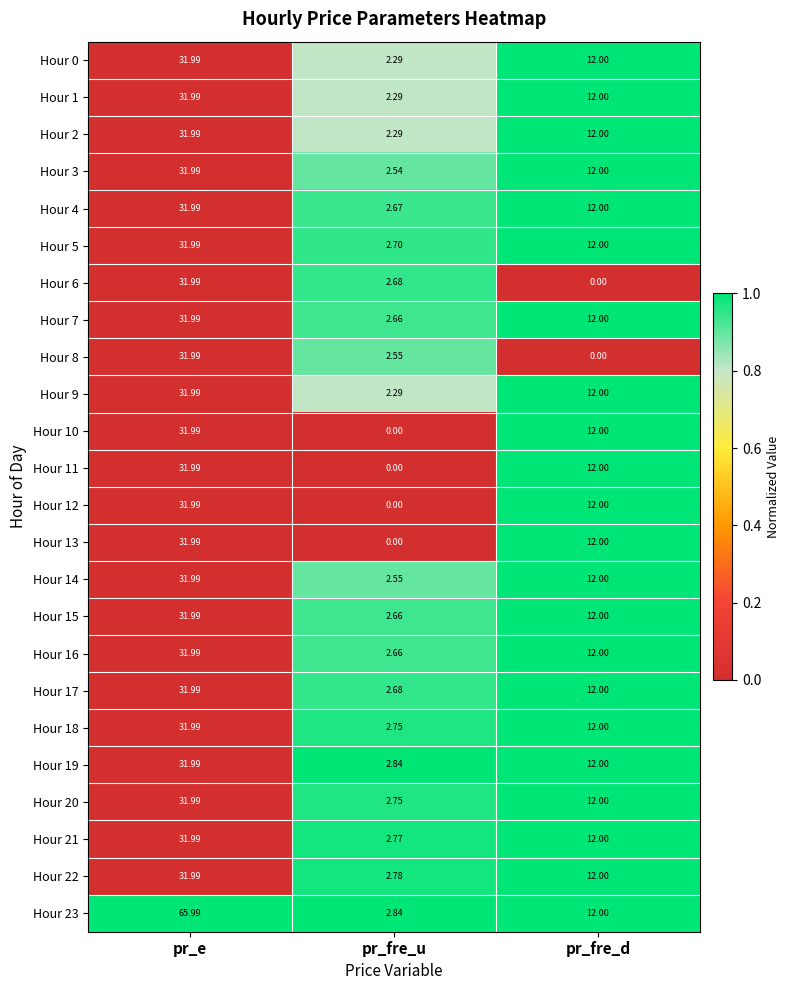

Which label corresponds to the largest value in the chart?

pr_e